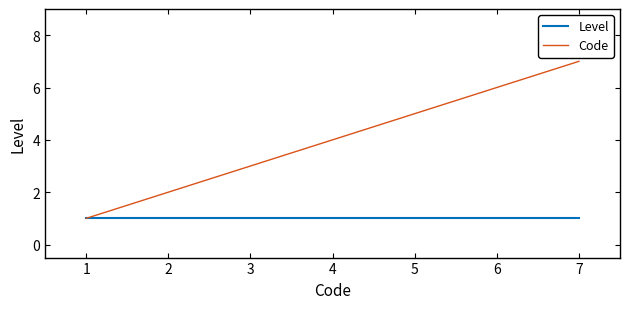

Between 1 and 2, which series saw the biggest shift?

Code